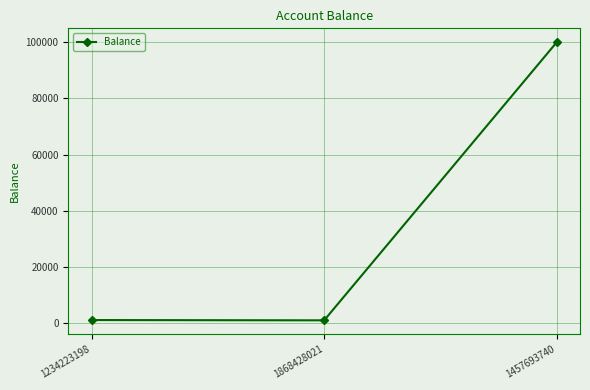

At which label is the value closest to 50500?

1234223198